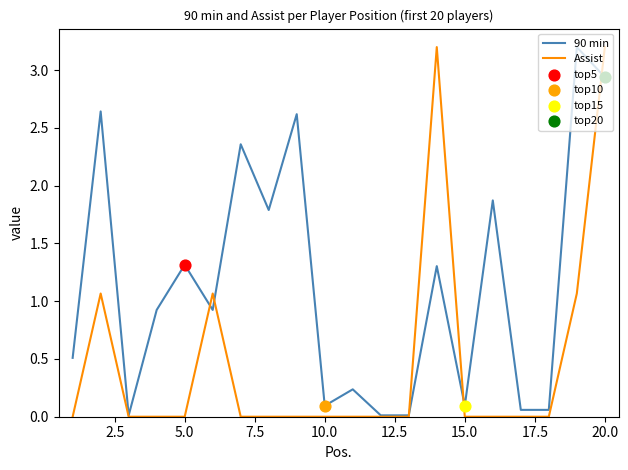

At how many categories does at least one series exceed 1?

10